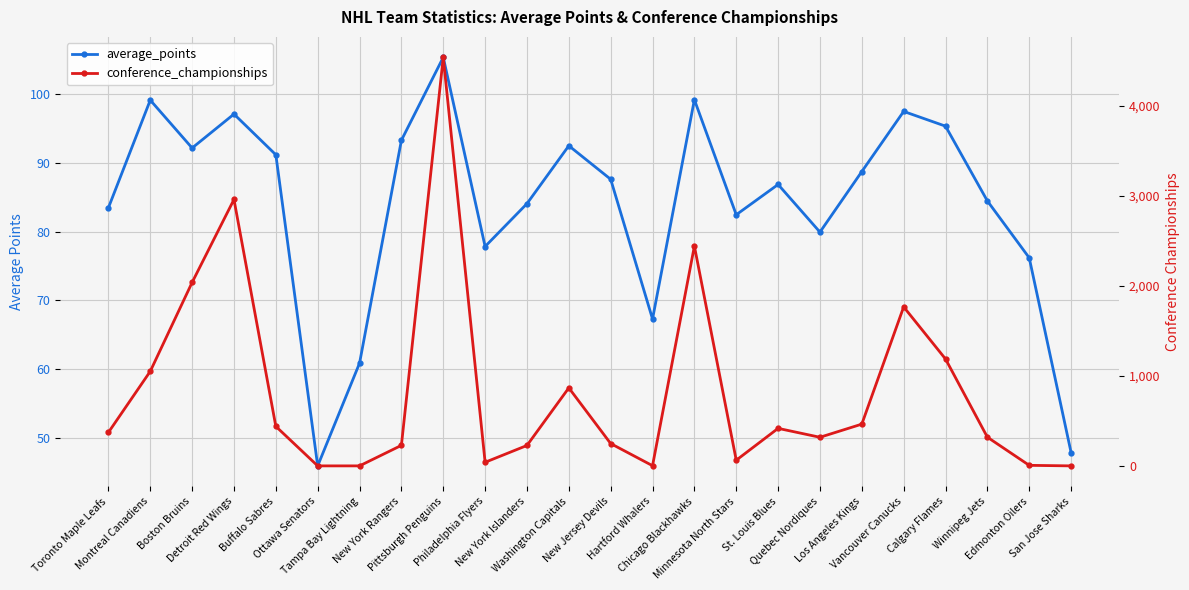

What is the highest value of the conference_championships series?

4541.0